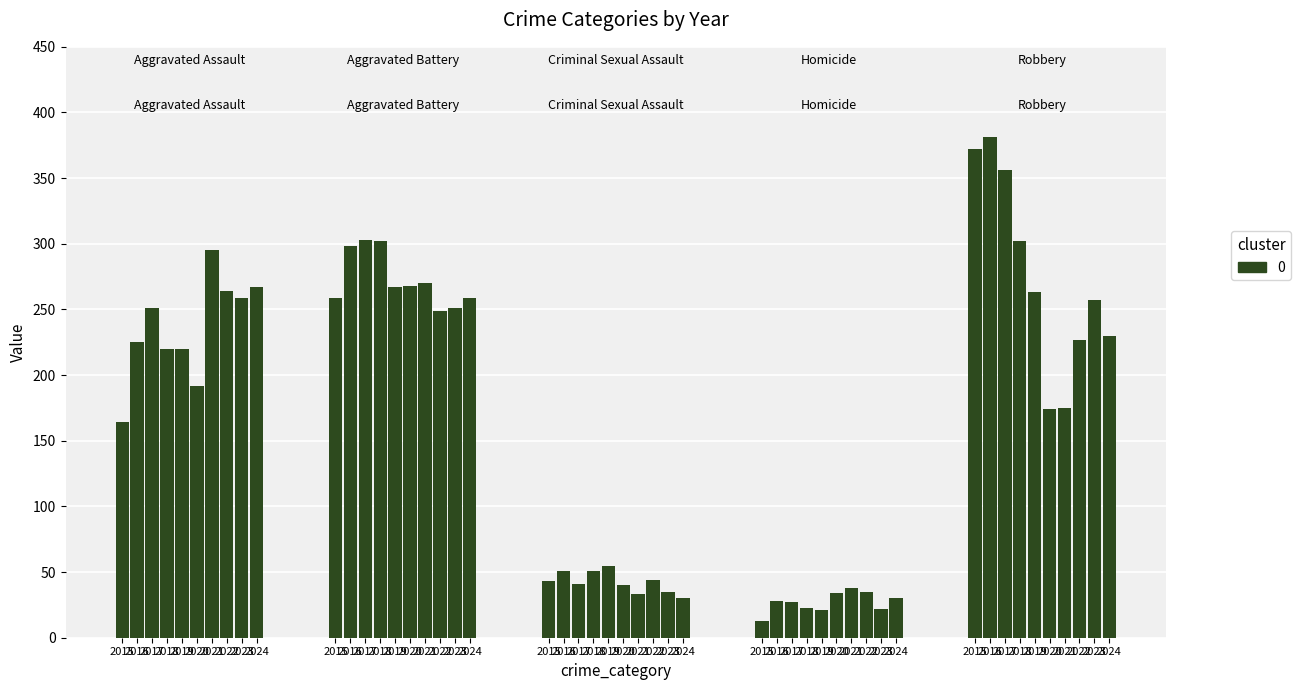

Is it true that Homicide equals 30 at 2024?

True